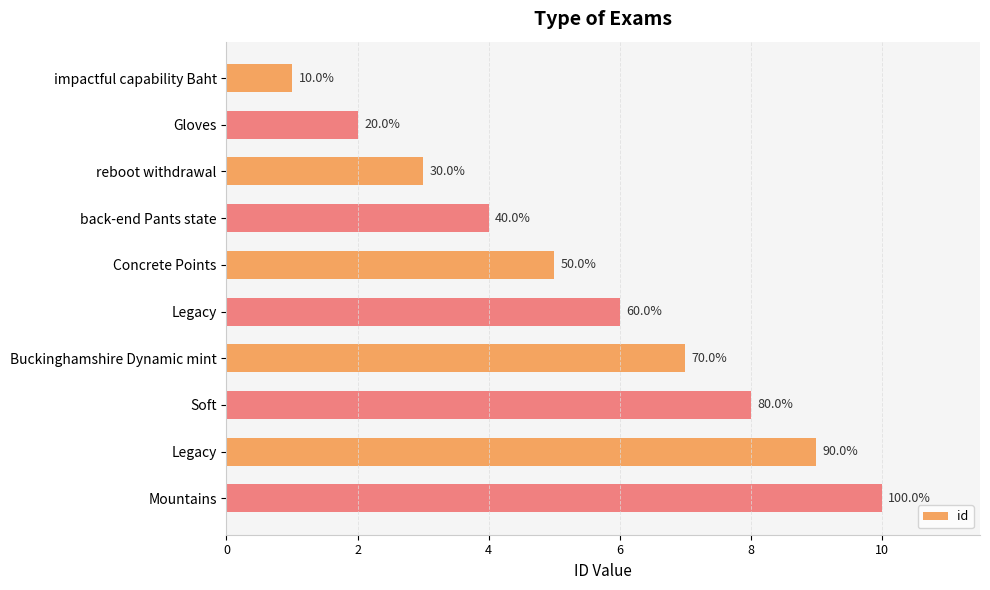

How many bars are there in total?

10